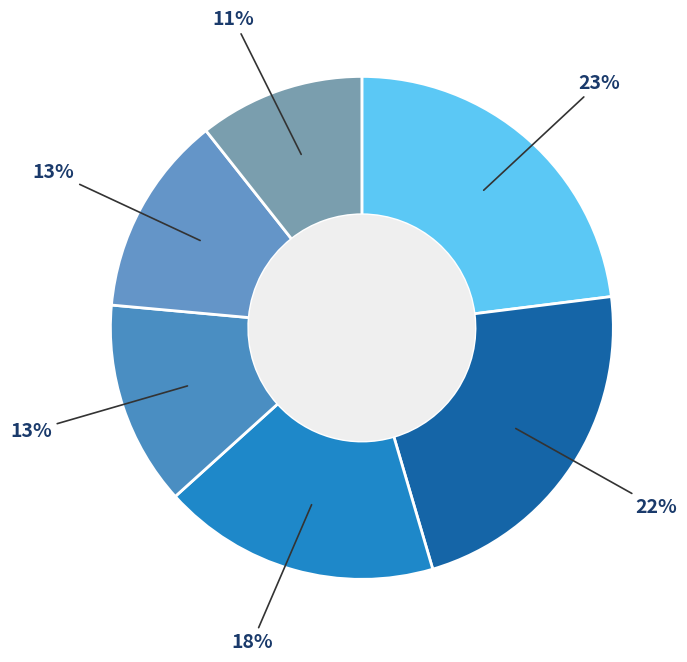

How many segments does this pie chart have?

6